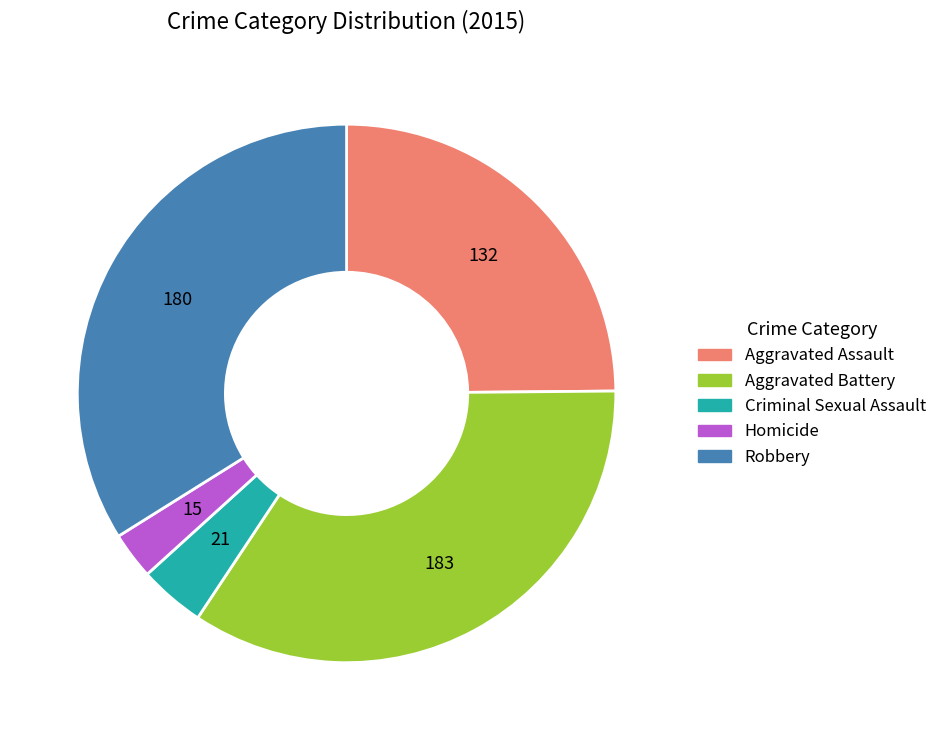

Does Robbery represent more than half of the total?

No